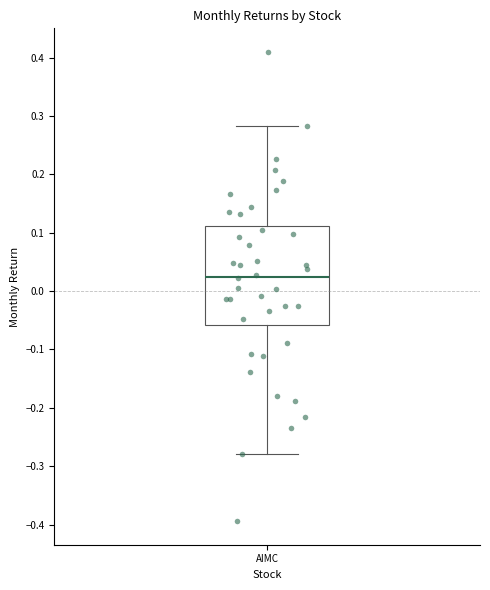

Read this box plot against the y-axis: the position of the median line, the range covered by the box, and the ends of both whiskers. The values are not printed on the chart, so give them approximately, as read against the axis.

median 0.02, box -0.06 to 0.11, whiskers -0.28 to 0.28